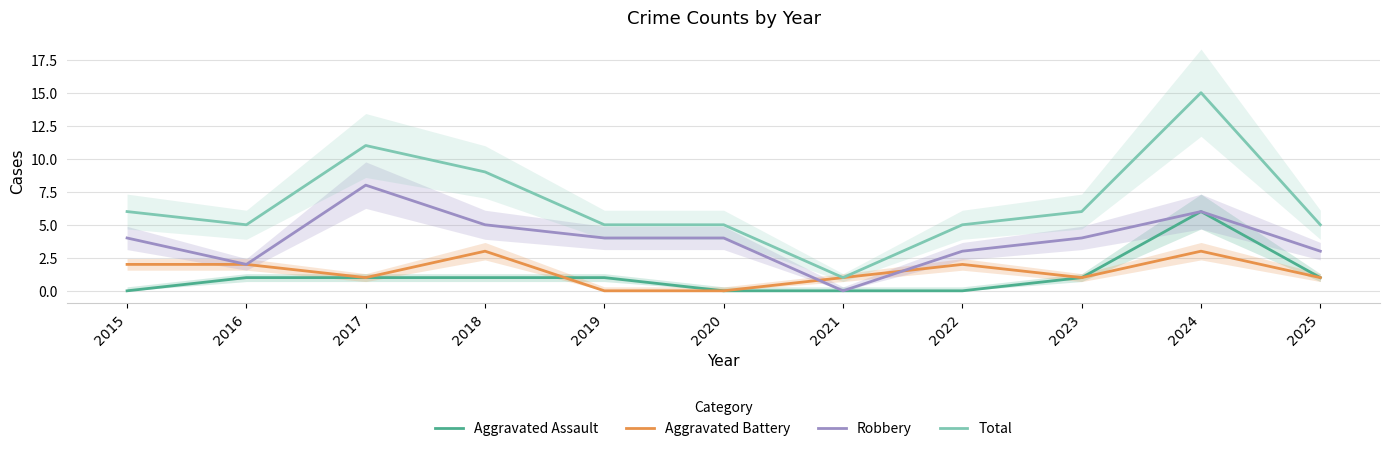

What is the difference between the maximum and second lowest values in the Robbery series?

6